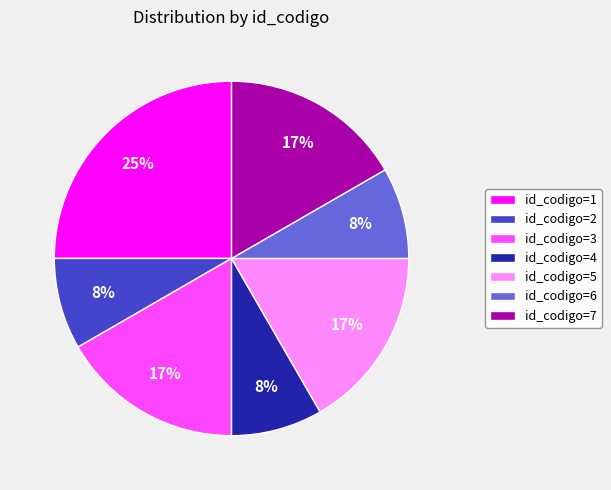

Is it true that id_codigo=4 is 15% of the pie?

False